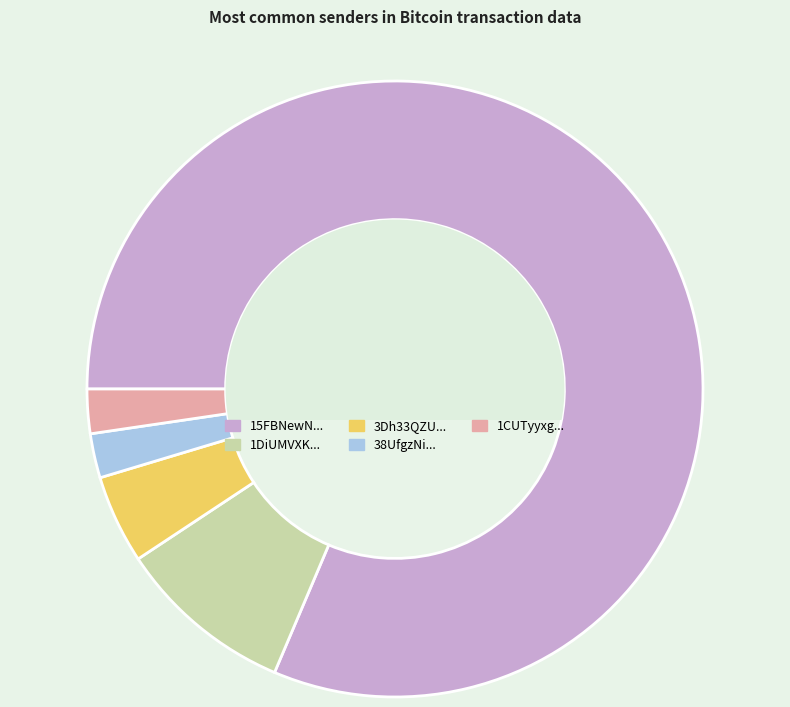

Do 1CUTyyxg... and 38UfgzNi... together represent more than half of the pie?

No